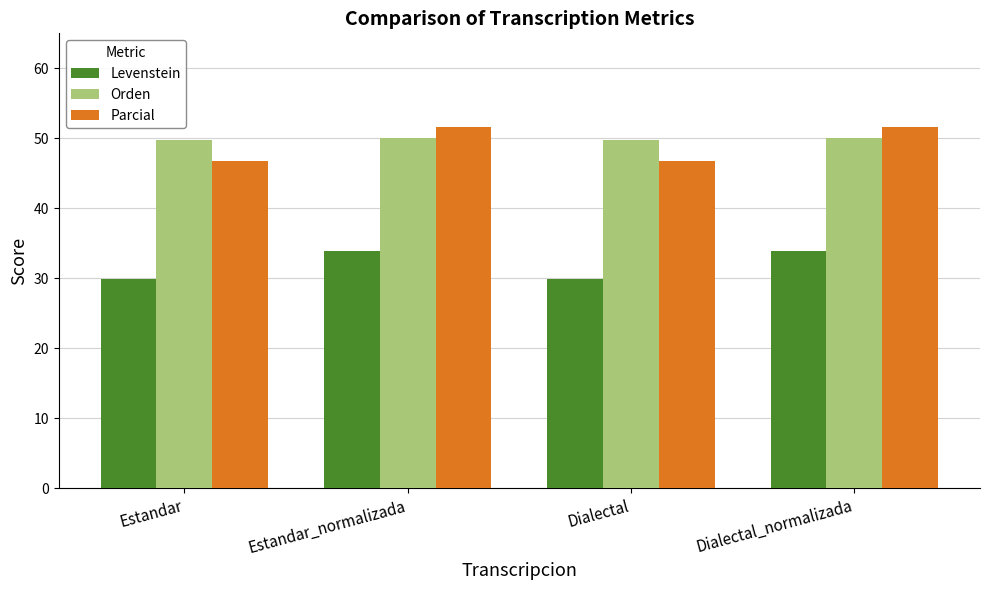

At how many categories does at least one series exceed 40?

4